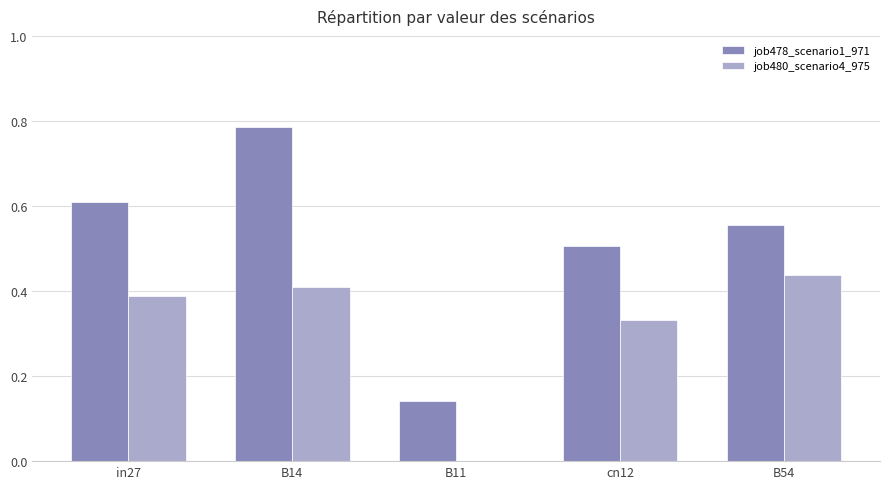

How many distinct data groups are displayed?

2